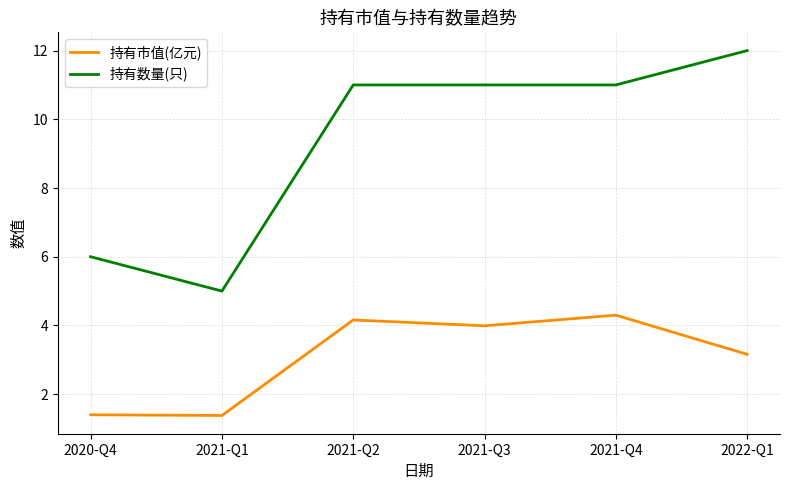

True or false: 持有数量(只) has a value of 7.4 at 2021-Q4.

False